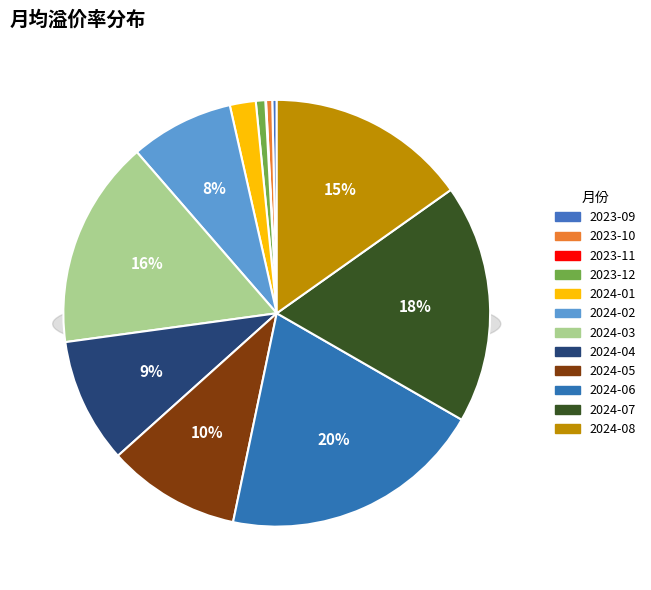

Rank the categories by value from lowest to highest.

2023-11, 2023-09, 2023-10, 2023-12, 2024-01, 2024-02, 2024-04, 2024-05, 2024-08, 2024-03, 2024-07, 2024-06